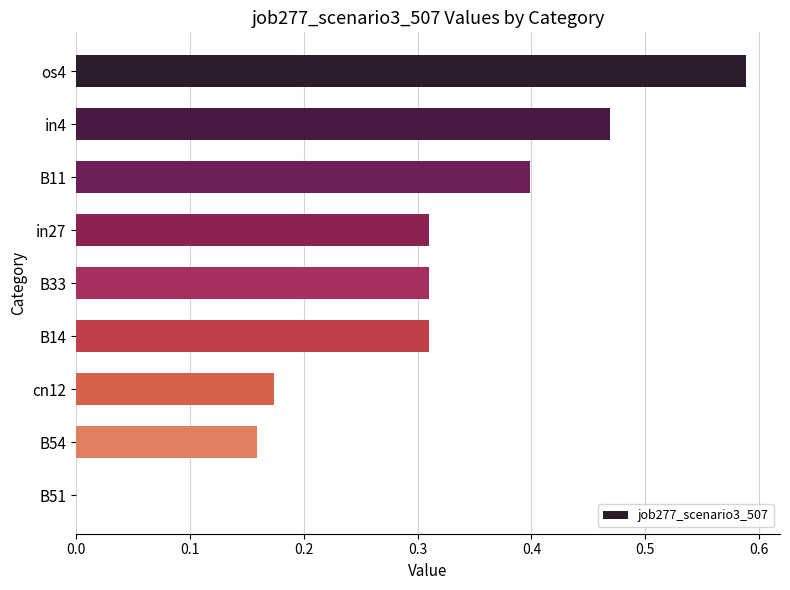

Between B54 and B11, which is larger?

B11